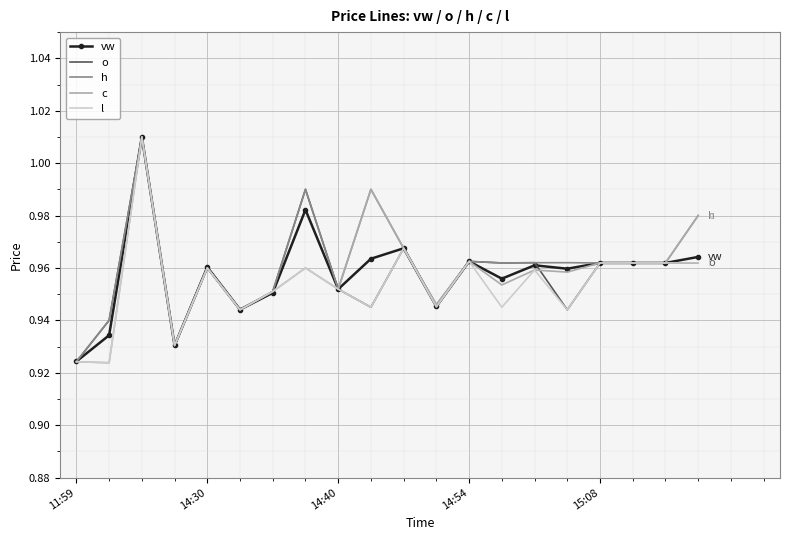

What is the sum of all c values?

19.2